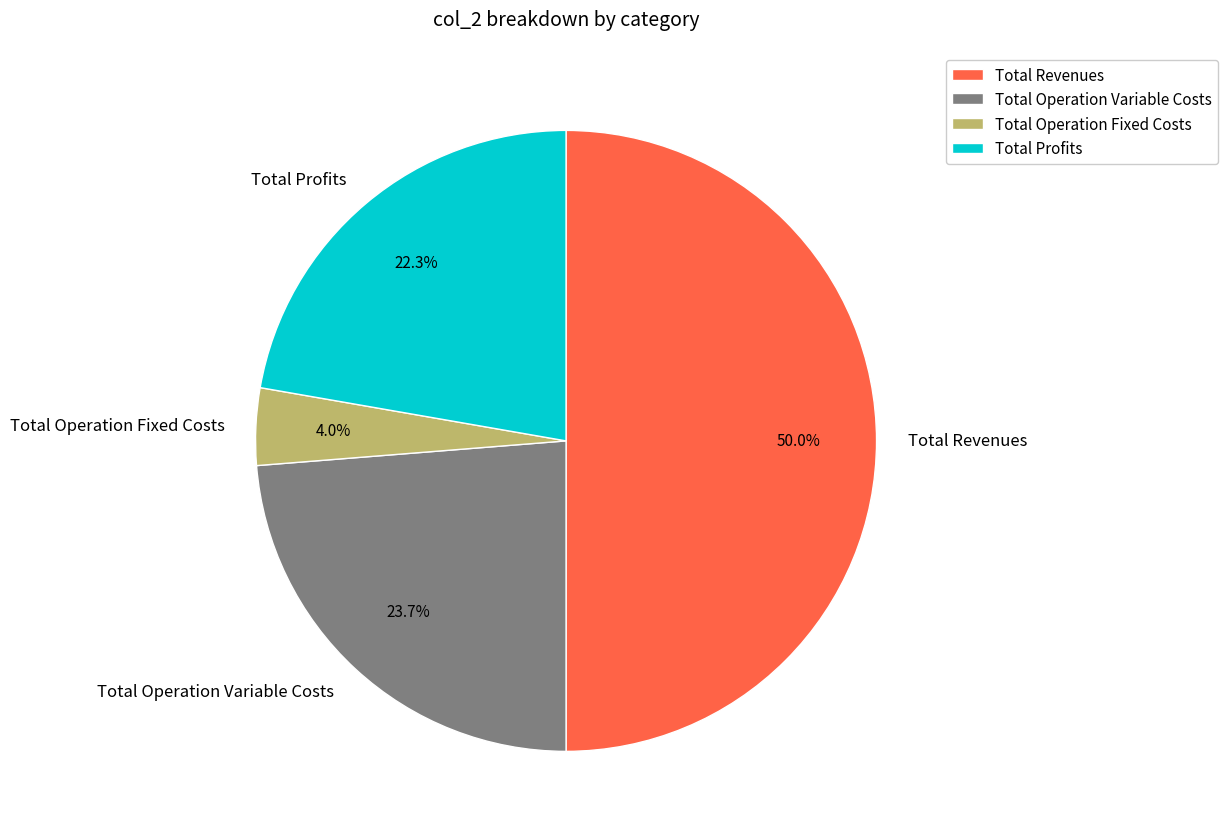

Which category has the biggest portion of the pie?

Total Revenues